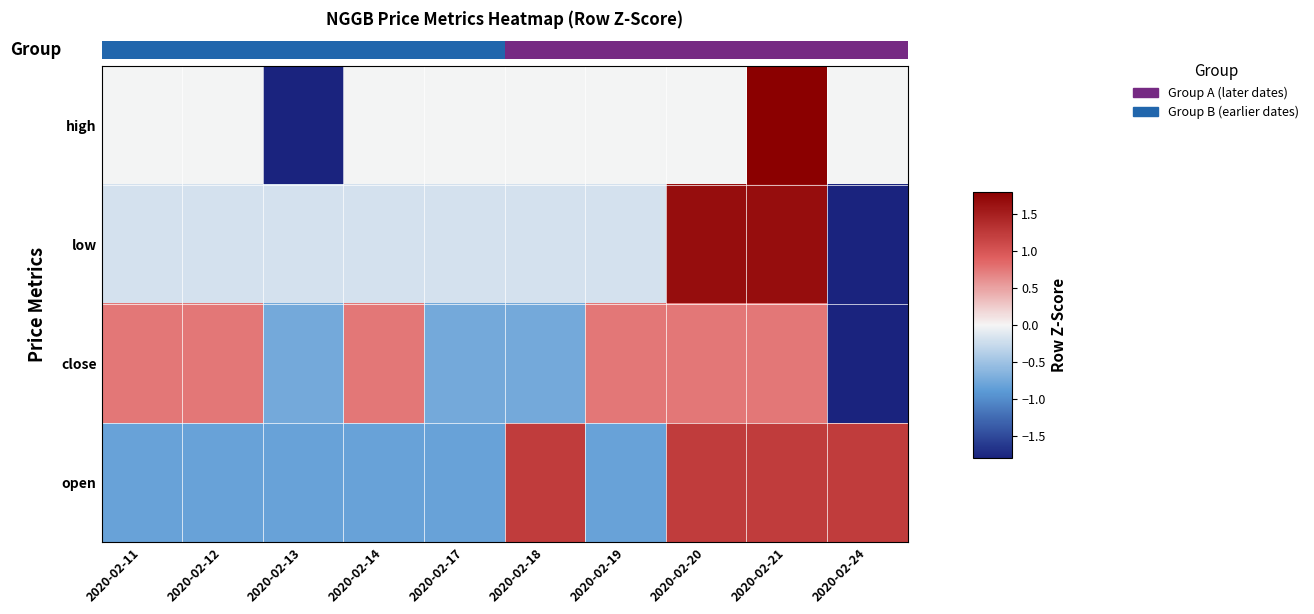

Is the value of low at 2020-02-19 greater than the value of close at 2020-02-21?

No